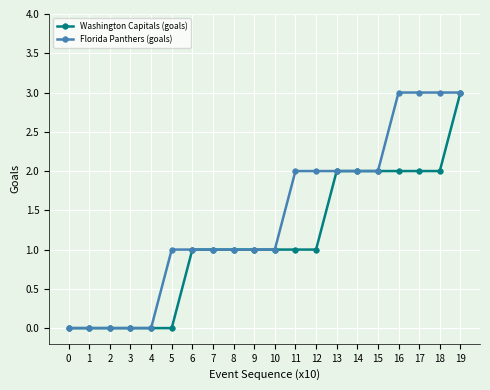

Which series has the largest total across all categories?

Florida Panthers (goals)